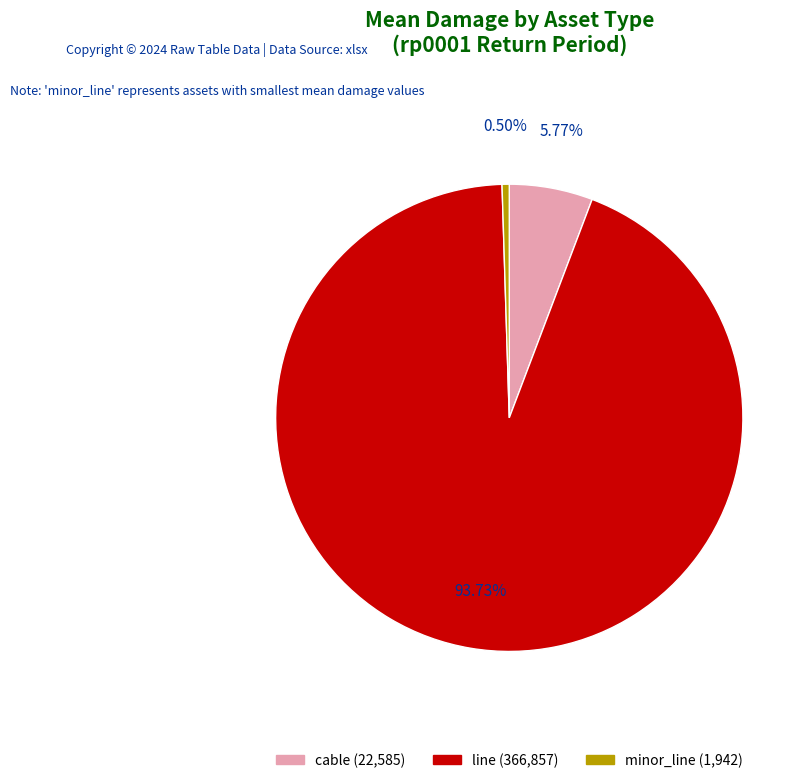

What is the change in value from line to minor_line?

-364915.2